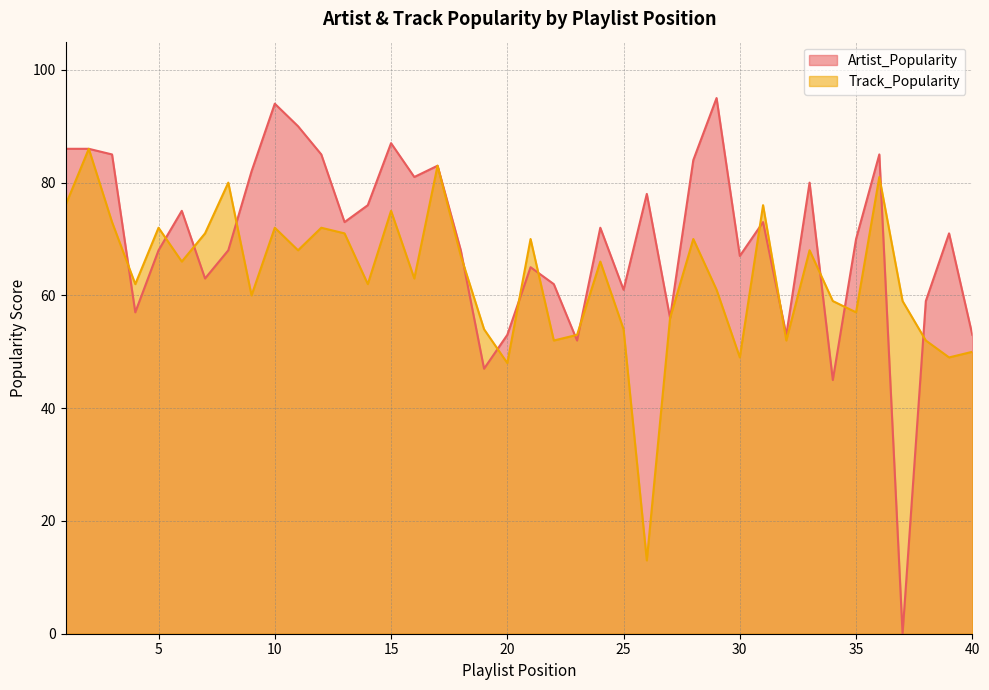

What is the difference between the Artist_Popularity values at 24 and 39?

1